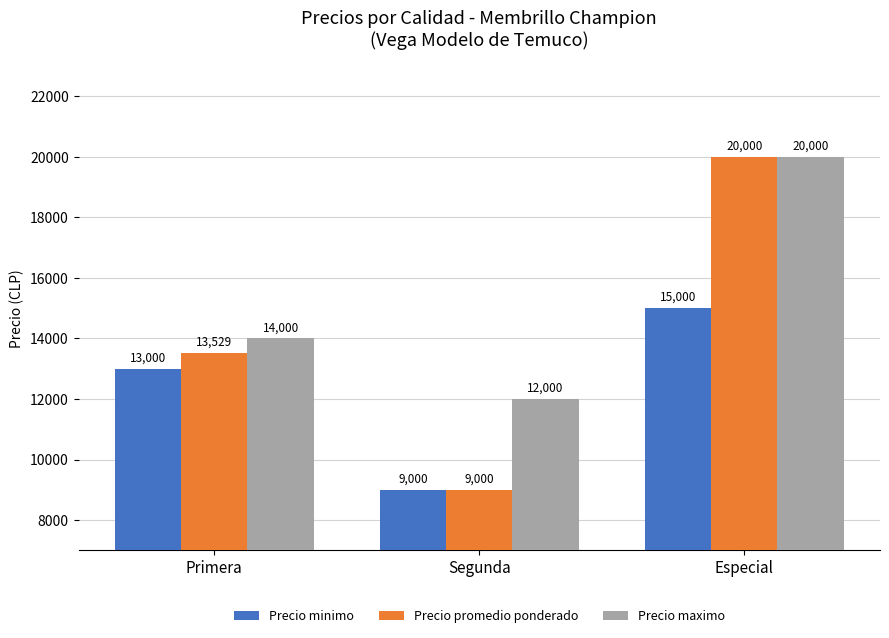

Reading left to right, list all the values displayed in this chart.

Precio minimo: 13000	9000	15000
Precio promedio ponderado: 13529	9000	20000
Precio maximo: 14000	12000	20000